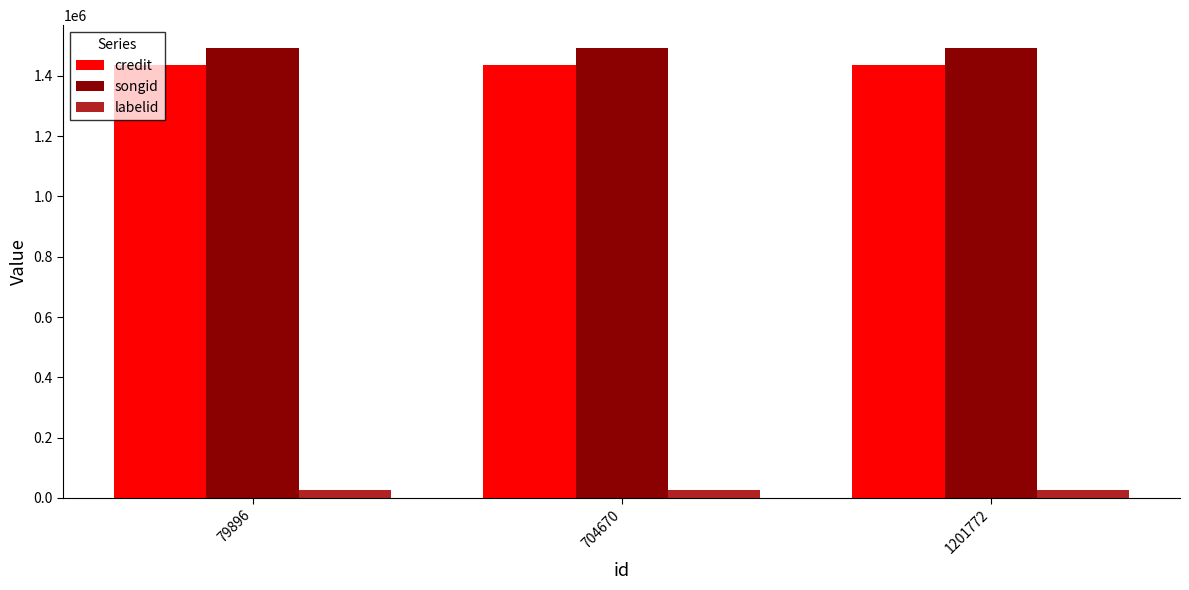

Are the bars grouped side by side (vs. stacked)?

Yes